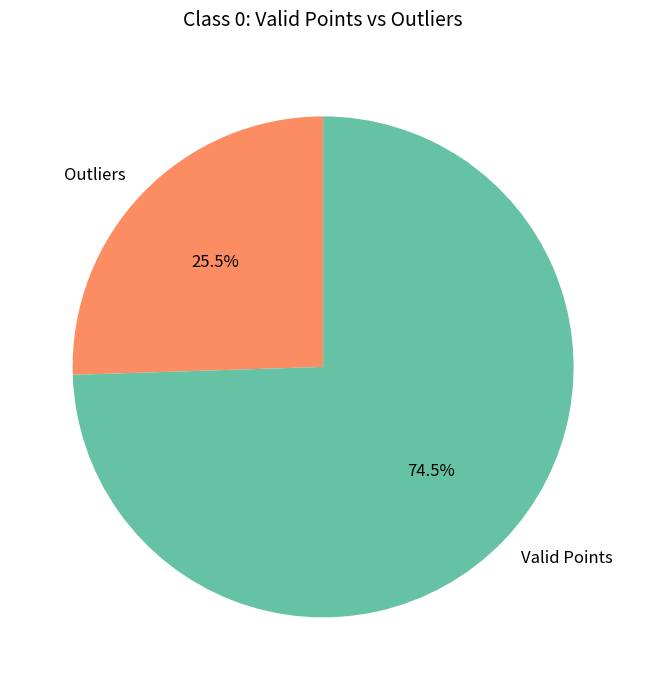

Is Valid Points the majority of the pie?

Yes